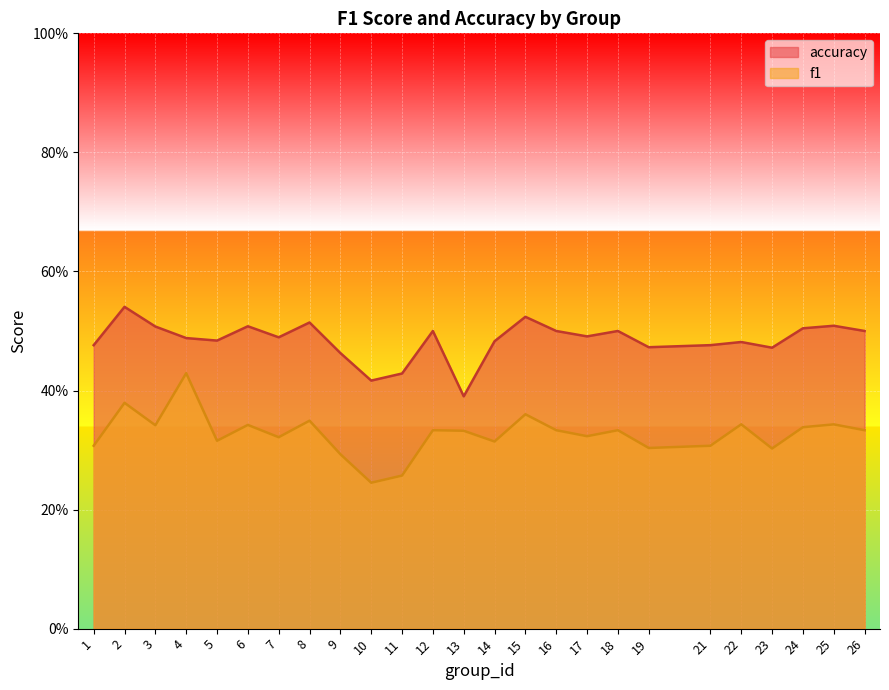

Rank the series at 14 from highest to lowest value.

accuracy, f1